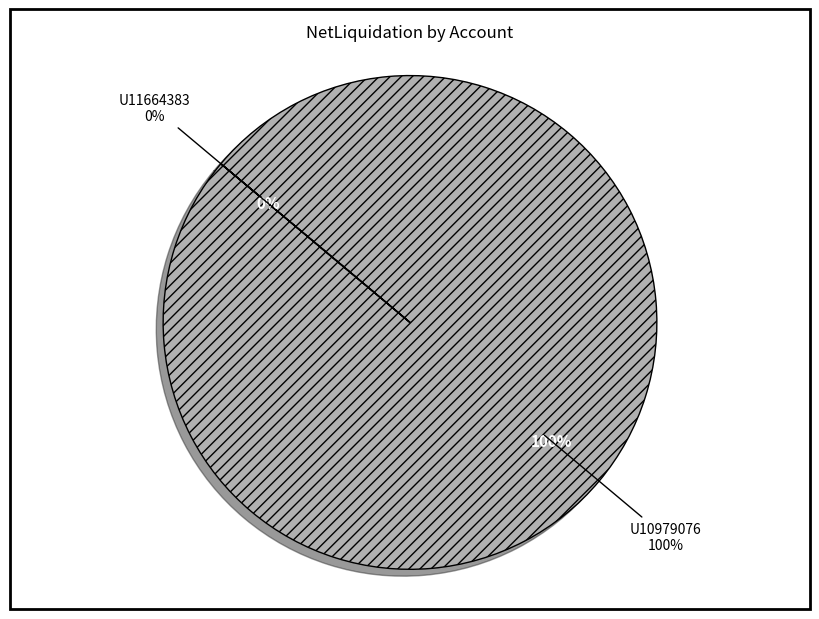

What is the change in value from U10979076 to U11664383?

-38412.5